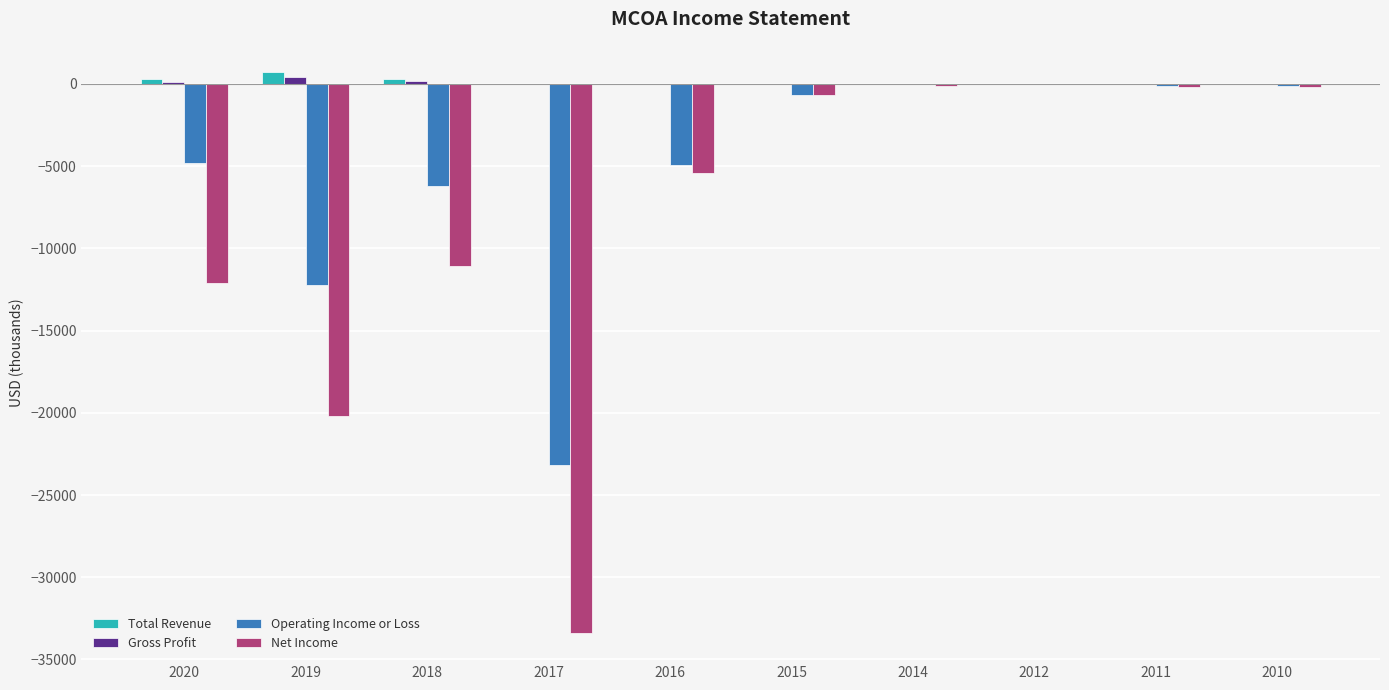

Which series has the largest range (max minus min)?

Net Income